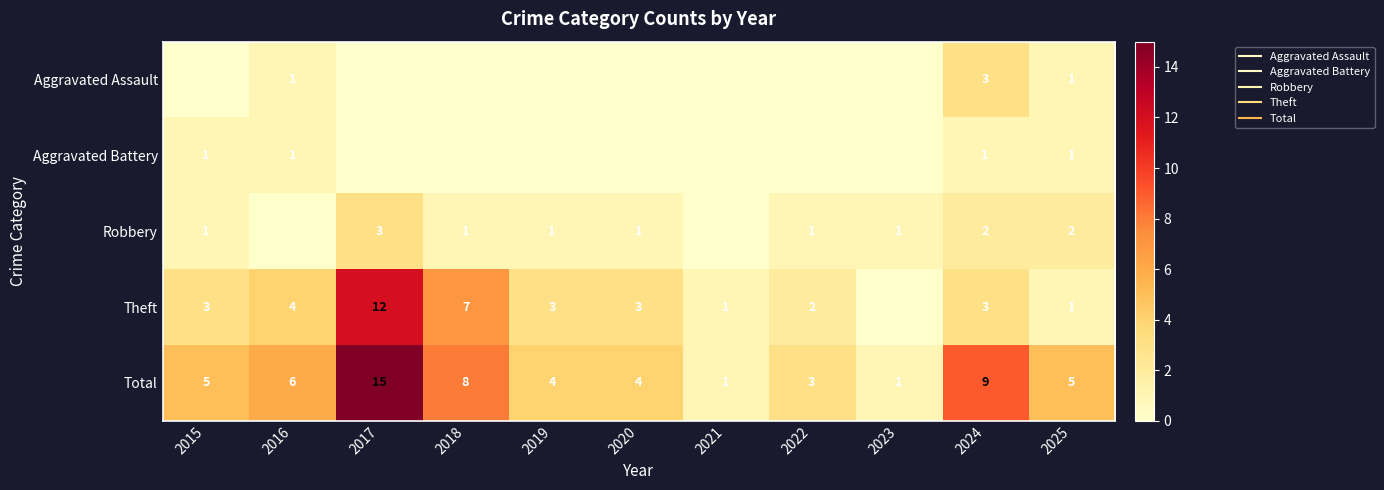

What is the sum of the Robbery values at 2015 and 2021?

1